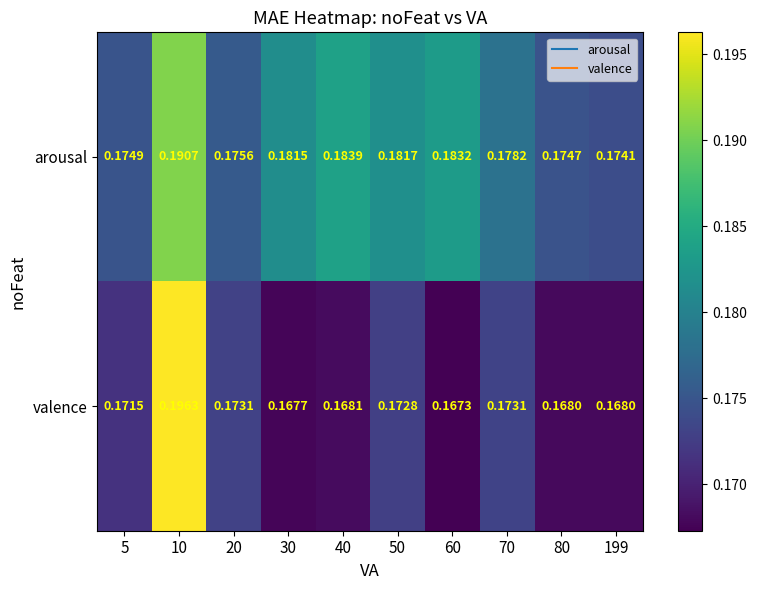

Which series changed the most between 20 and 30?

arousal